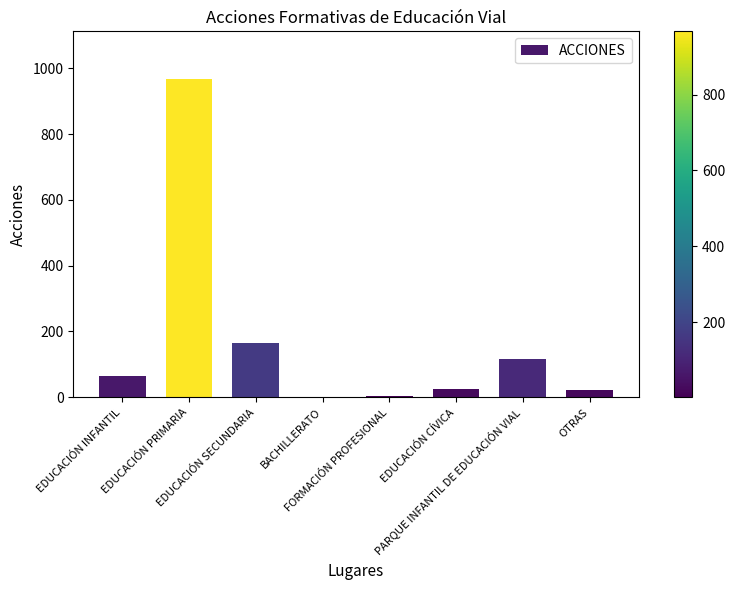

What is the sum of all values?

1364